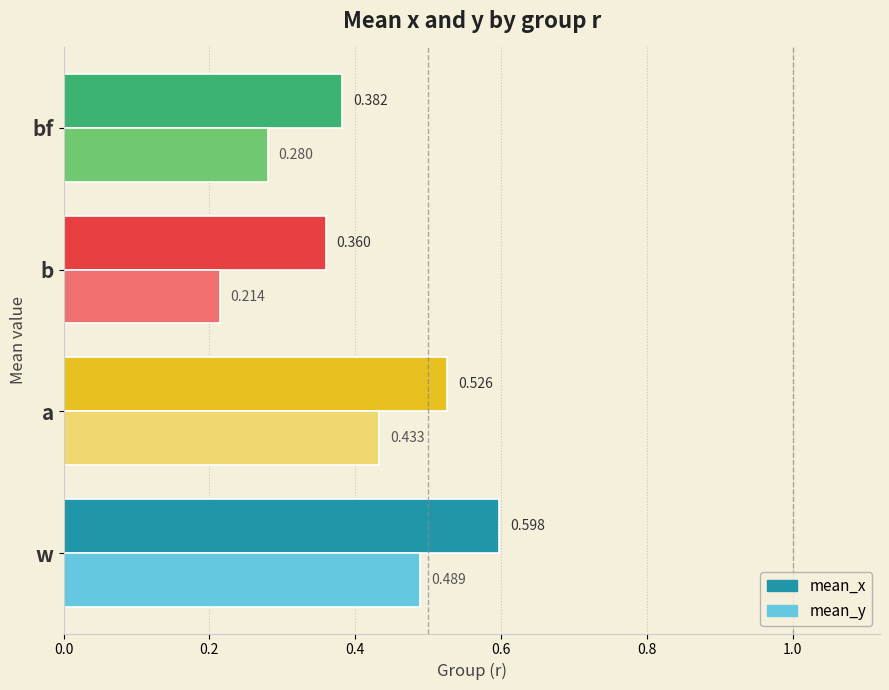

List the labels in order of mean_x value, largest first.

w, a, bf, b